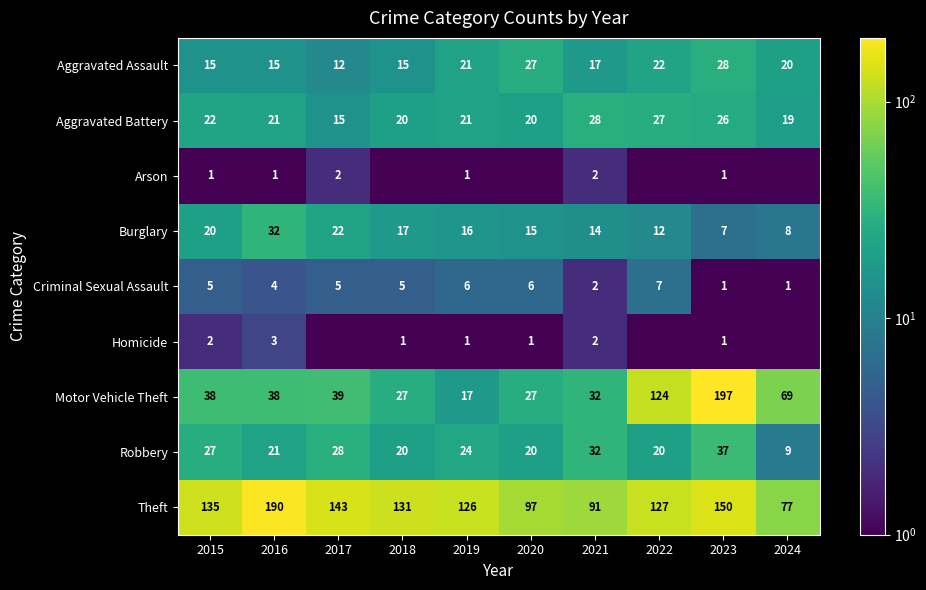

Between 2017 and 2020, which is larger?

2020